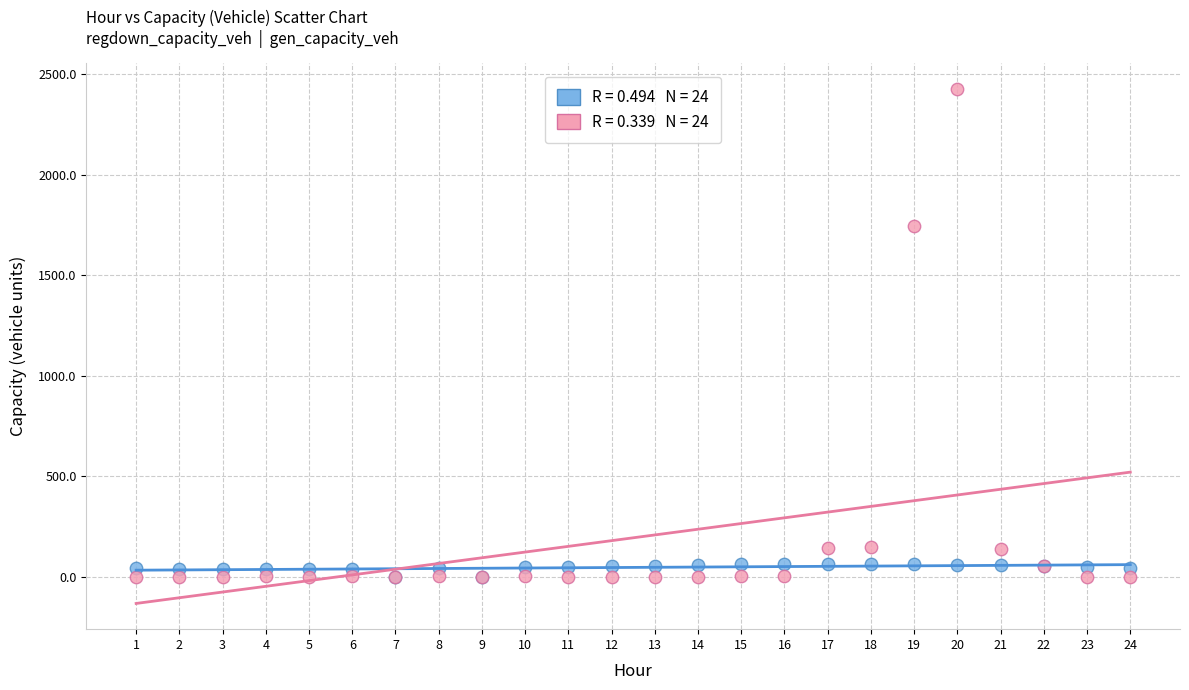

Across all series, what Y value is closest to 1212?

1745.8